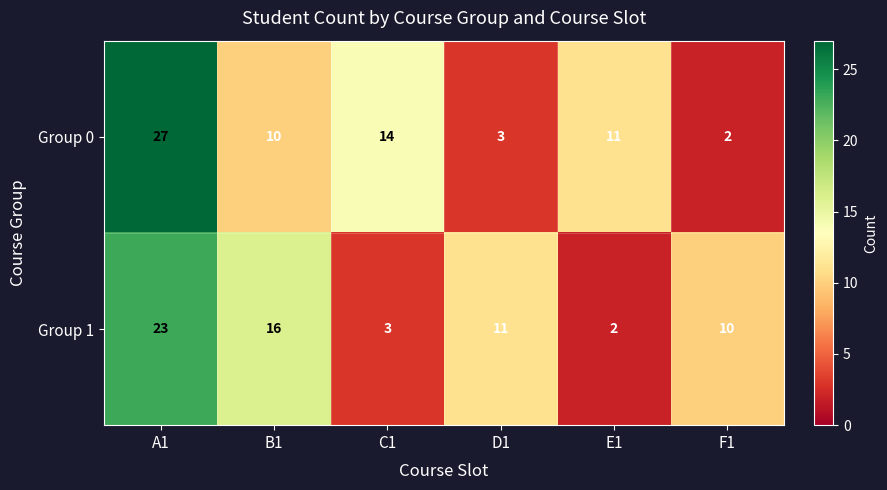

Count the number of data series in this chart.

2